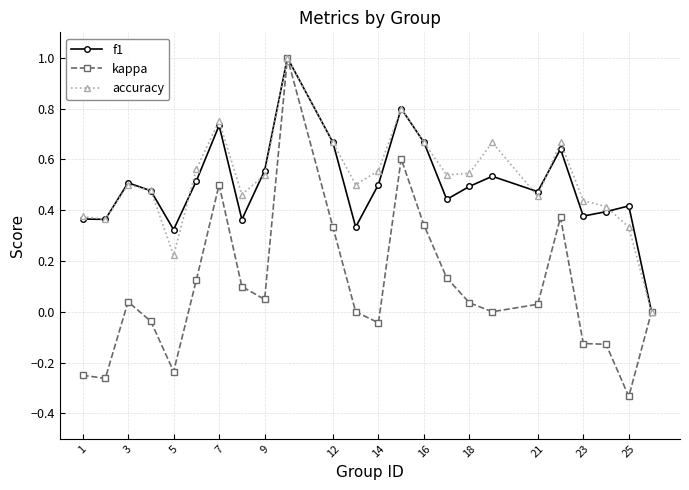

What is the greatest value displayed?

1.0